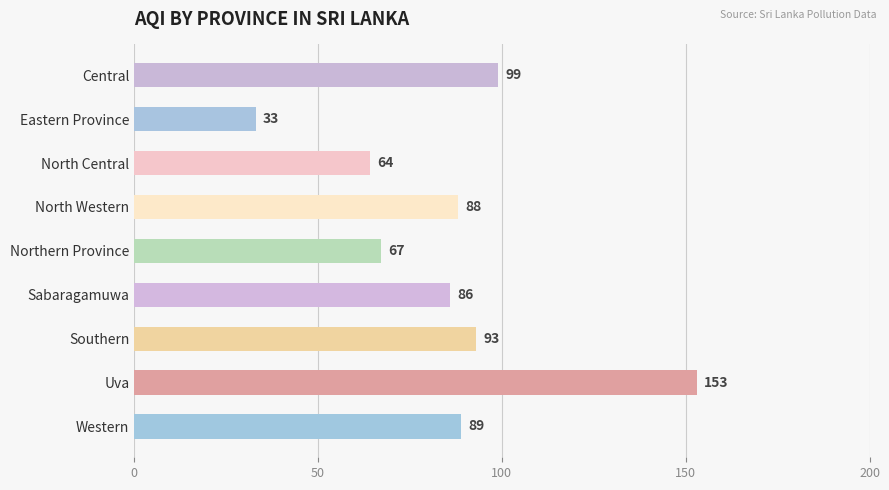

How many bars are there in total?

9